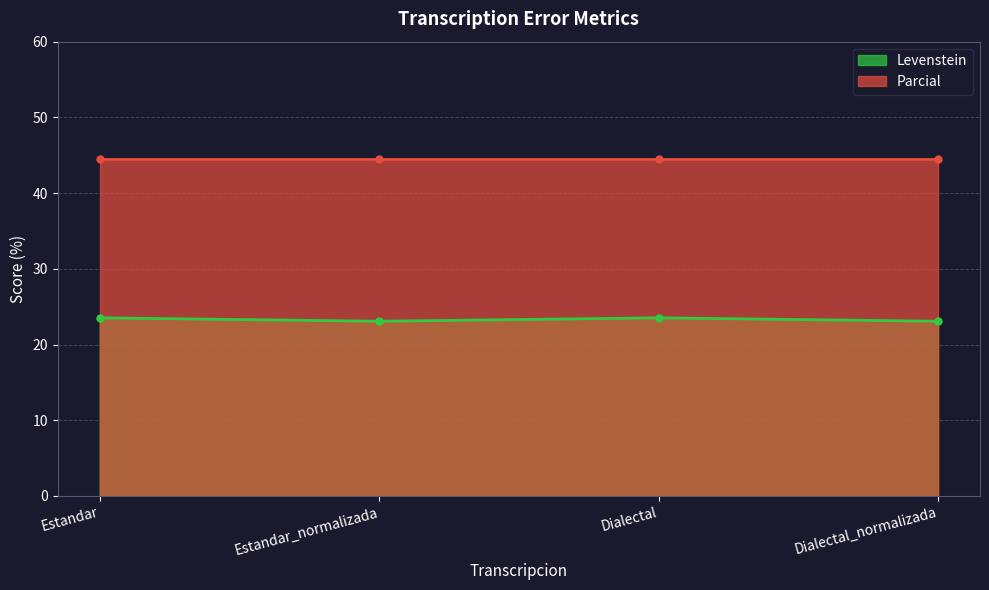

Between Dialectal_normalizada and Estandar, which is larger?

Estandar